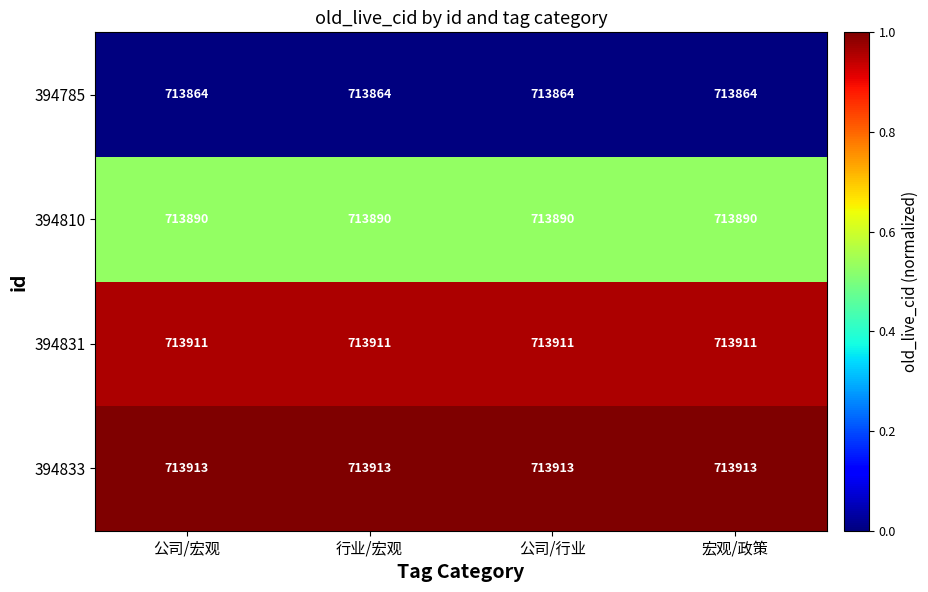

What is the maximum value for 394810?

713890